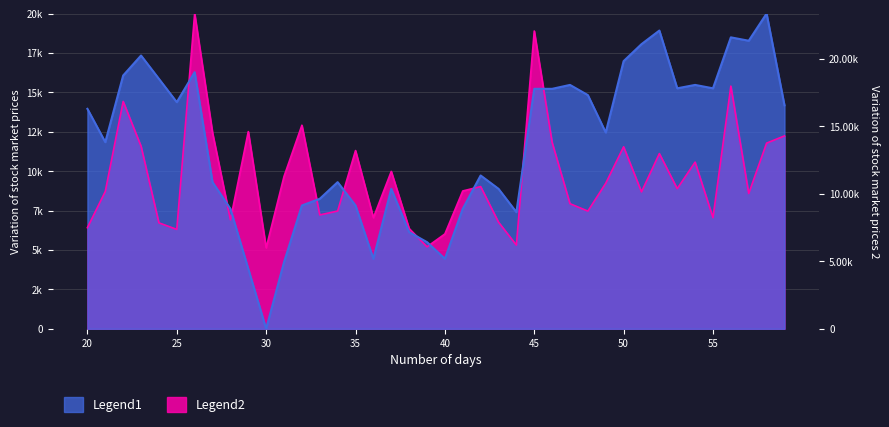

How many positive values does the high series have?

39